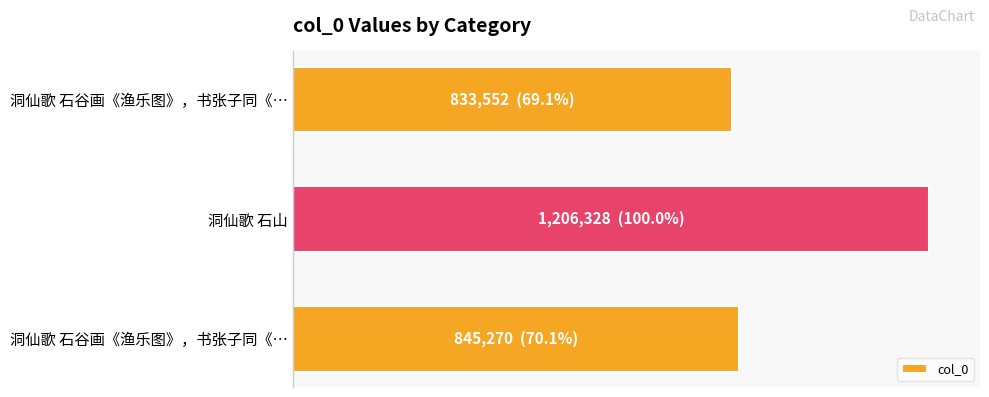

What is the maximum value shown in the chart?

1206328